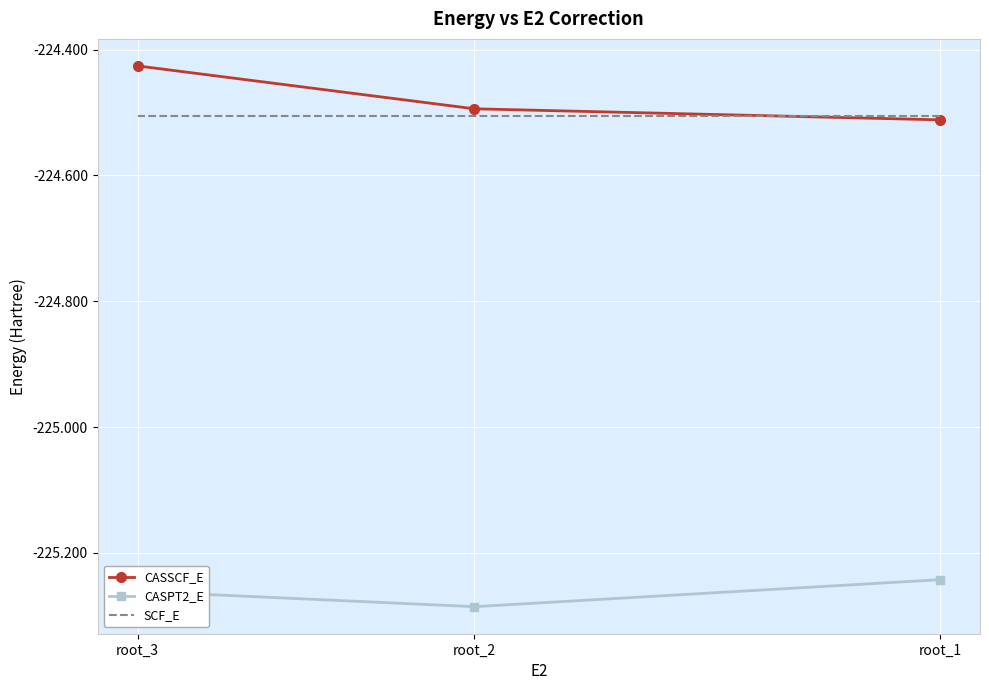

The value of CASSCF_E at root_3 is -86.0. True or false?

False